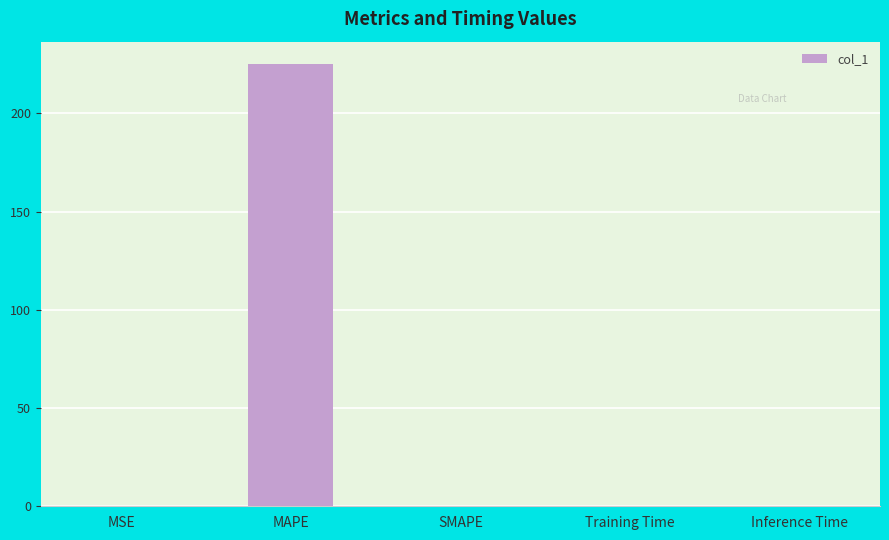

What is the greatest value displayed?

225.3